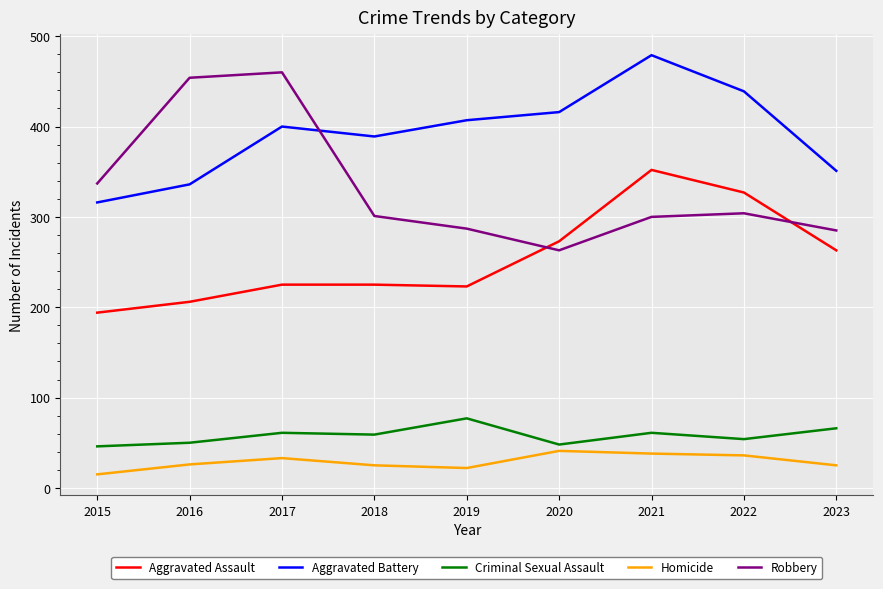

Is it true that Homicide equals 36 at 2022?

True